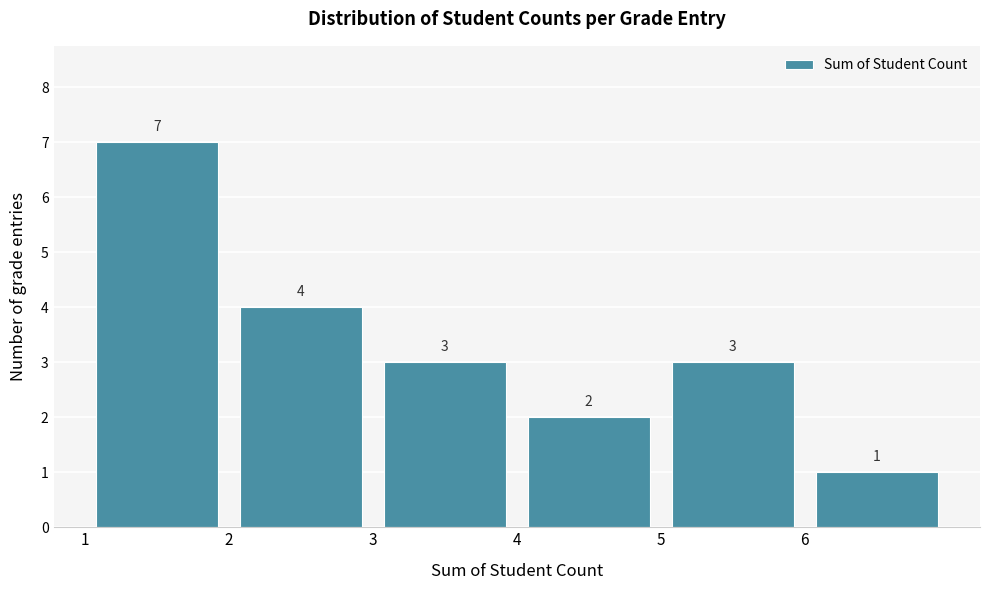

Reading left to right, list every bar in this chart as the range it spans on the x-axis followed by its height.

1 to 2: 7
2 to 3: 4
3 to 4: 3
4 to 5: 2
5 to 6: 3
6 to 7: 1